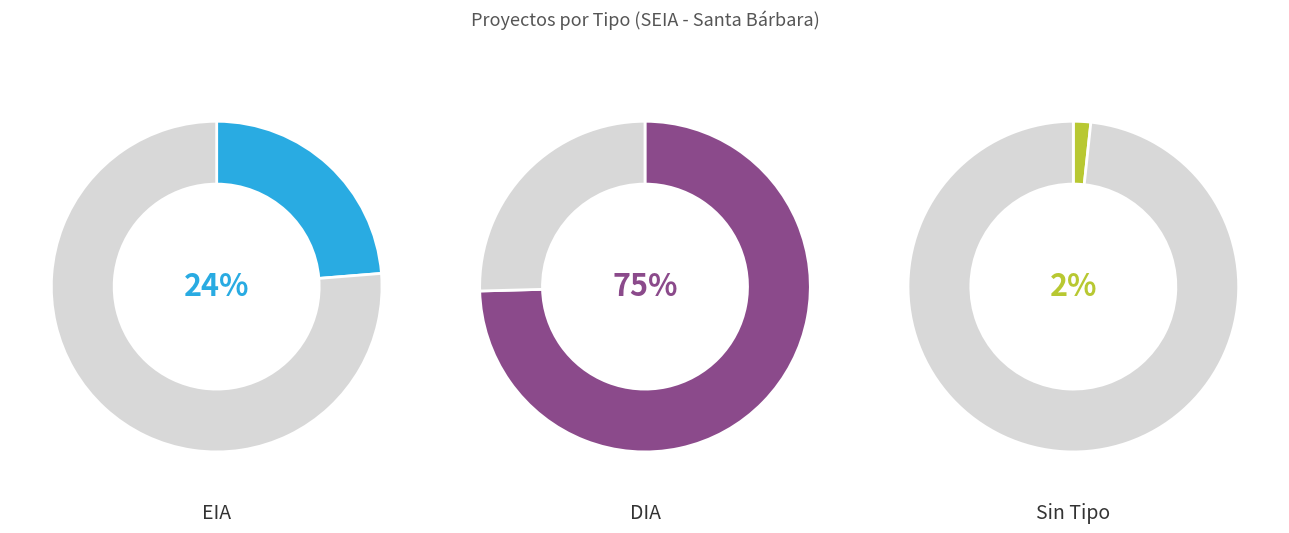

How many slices are in this pie chart?

3